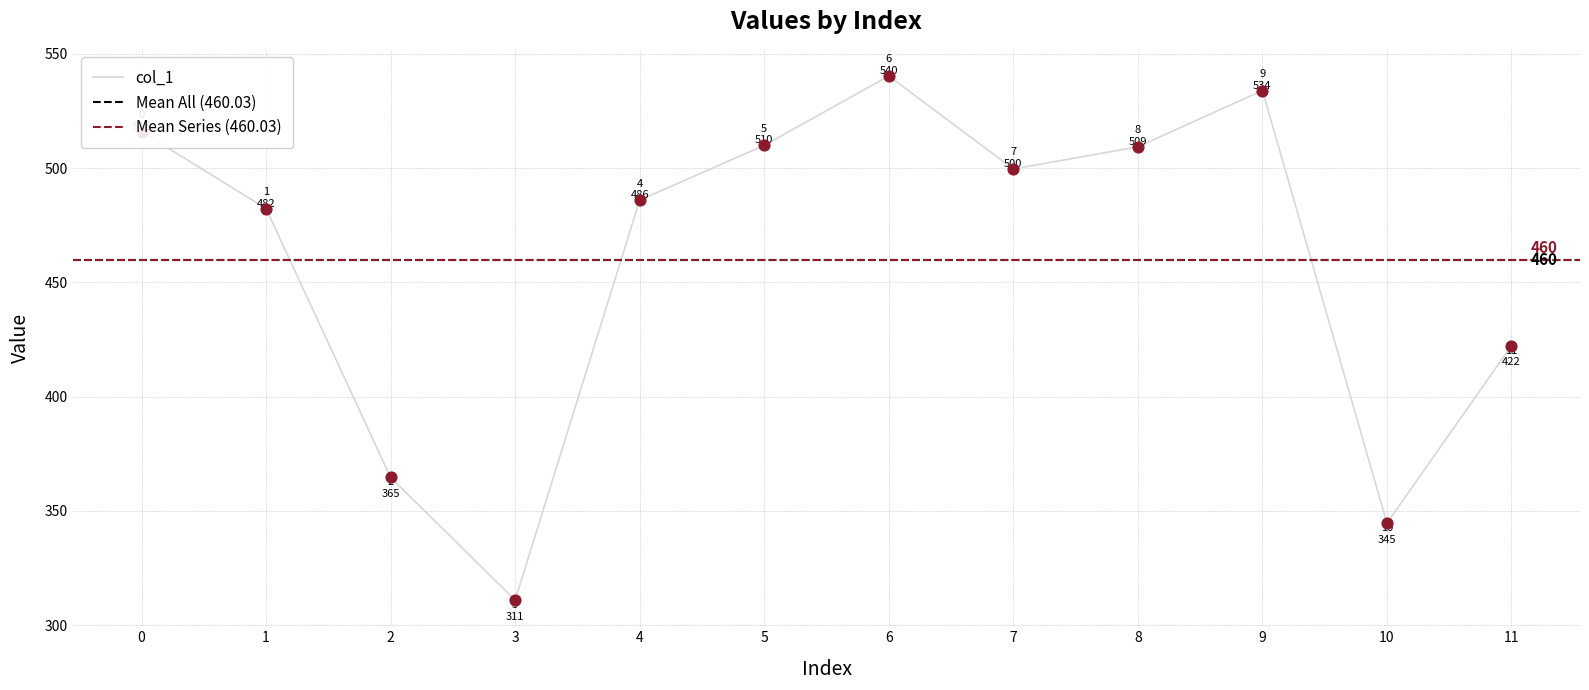

Between 11 and 10, which is larger?

11